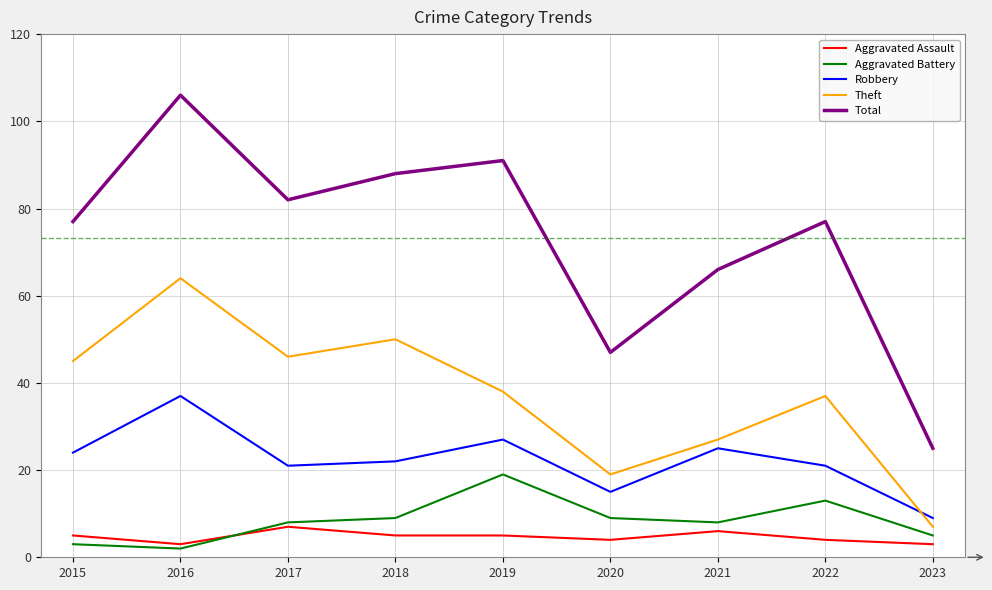

True or false: Theft and Total cross at least once.

False